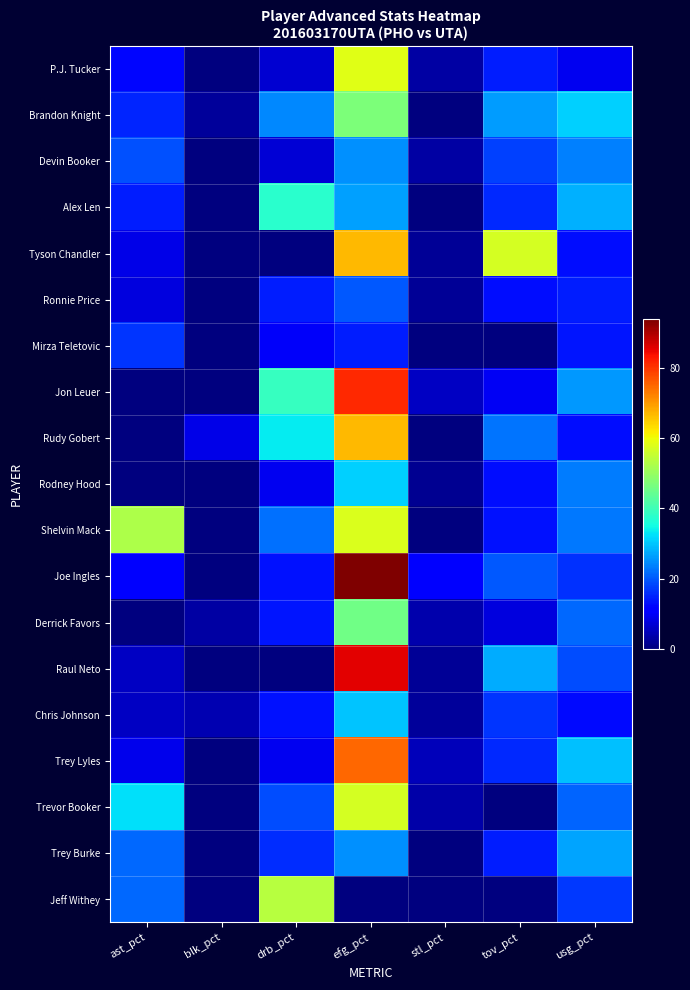

Which category has the lowest value across all series?

blk_pct